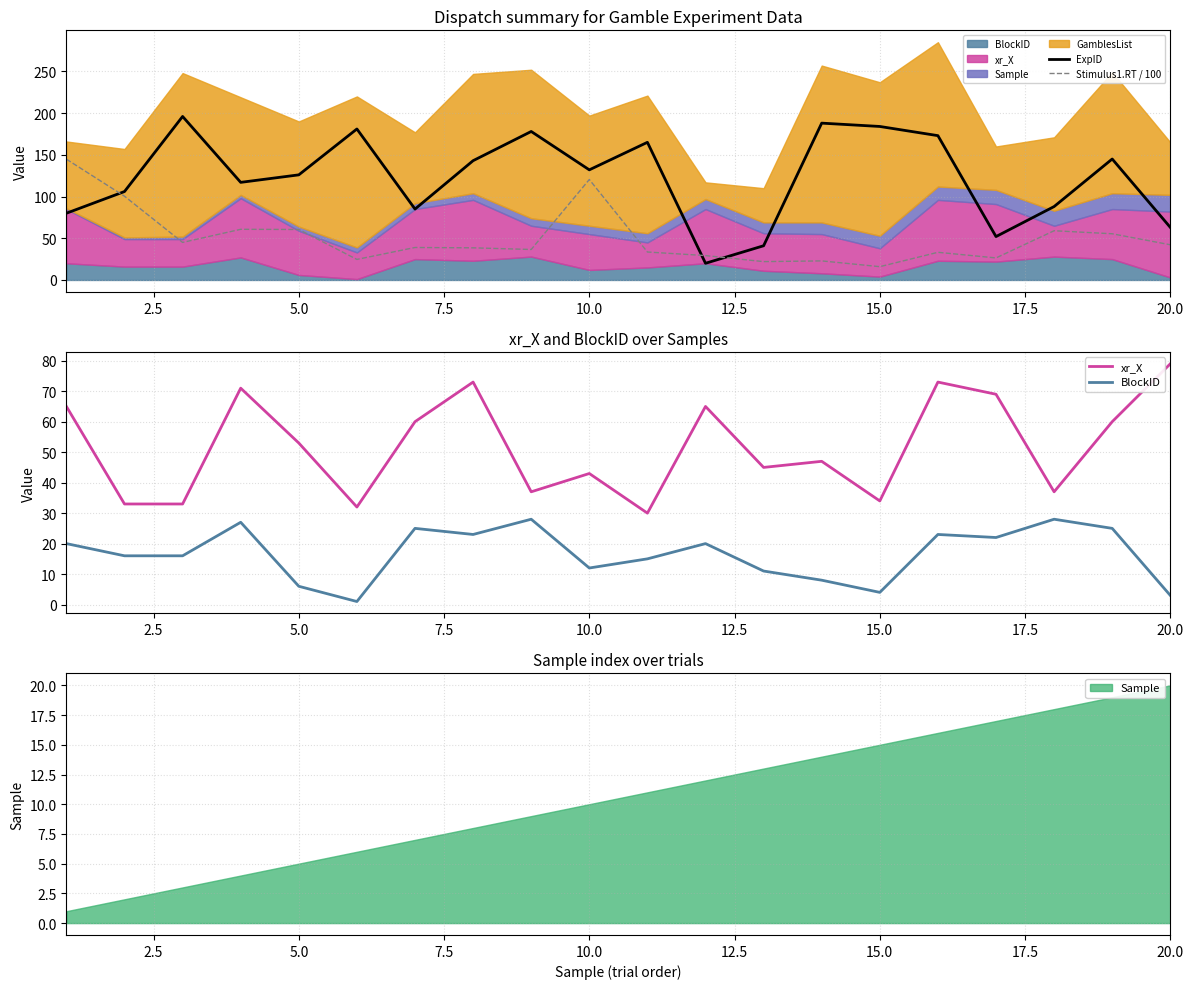

True or false: ExpID and Stimulus1.RT / 100 intersect in this chart.

True